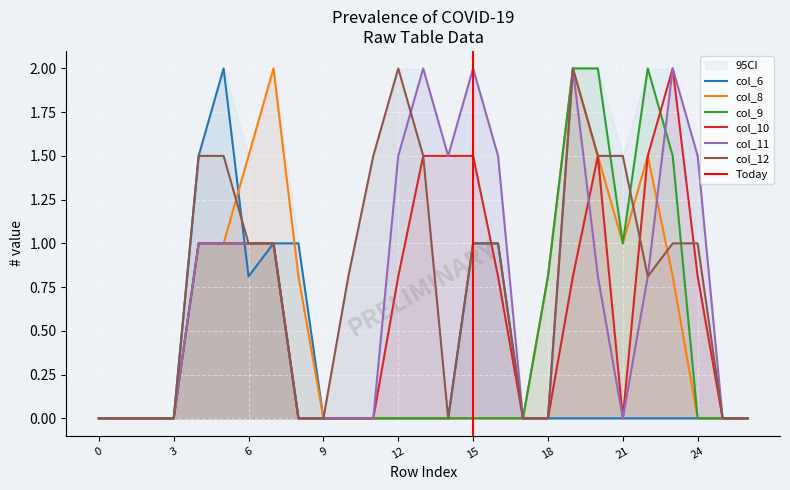

How many categories are shown in the chart?

27